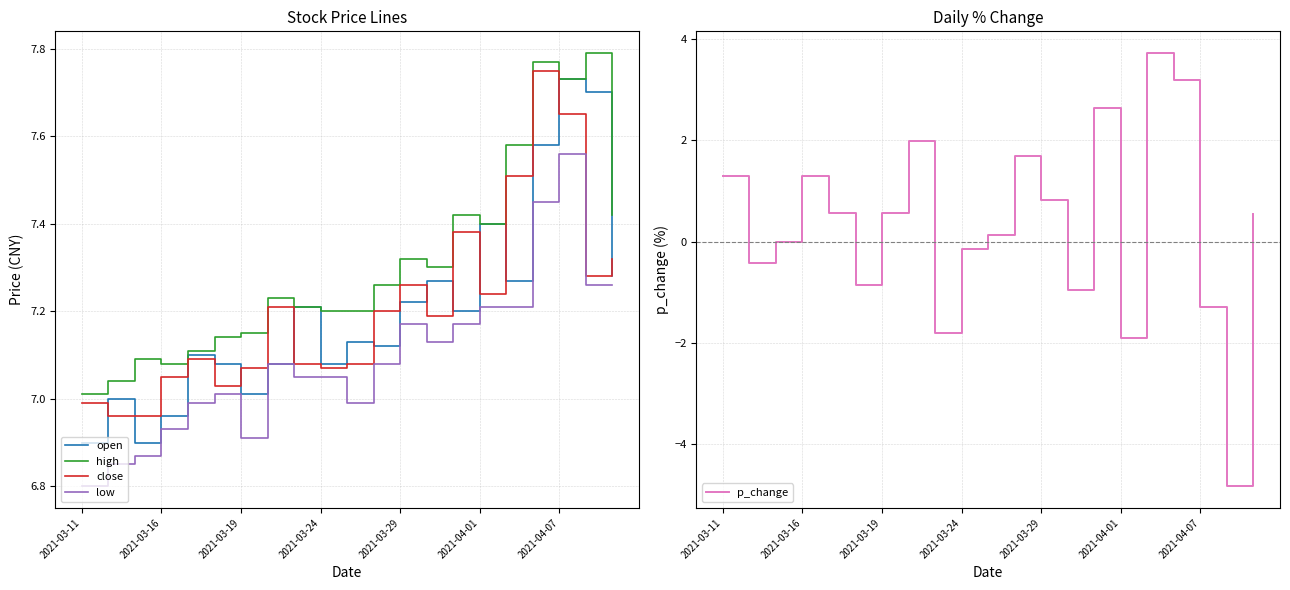

Count the number of data series in this chart.

5